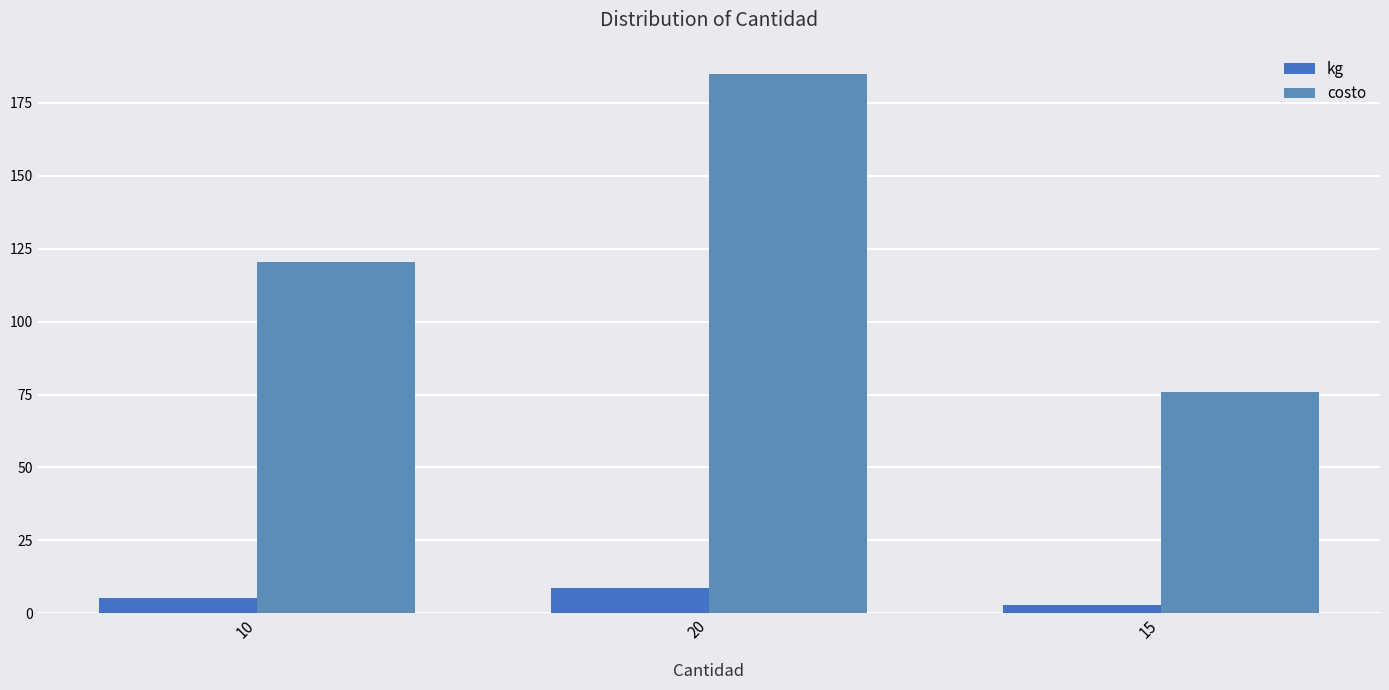

How many bars are there in each group?

2